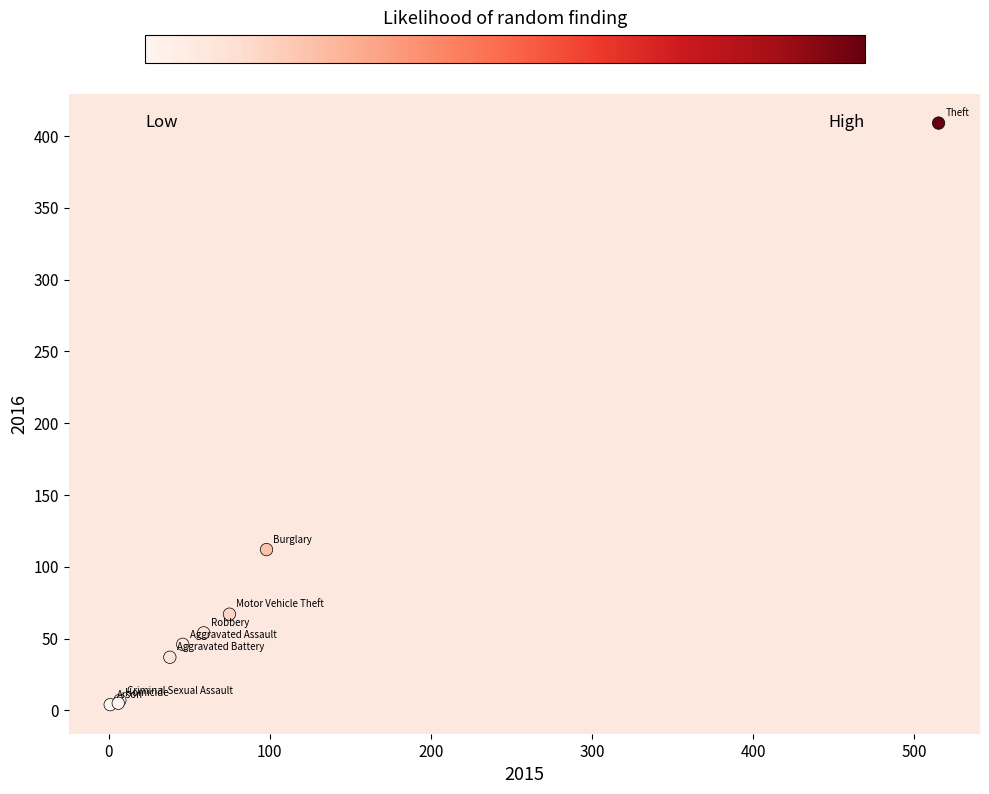

What Y value in the scatter plot is closest to 206?

112